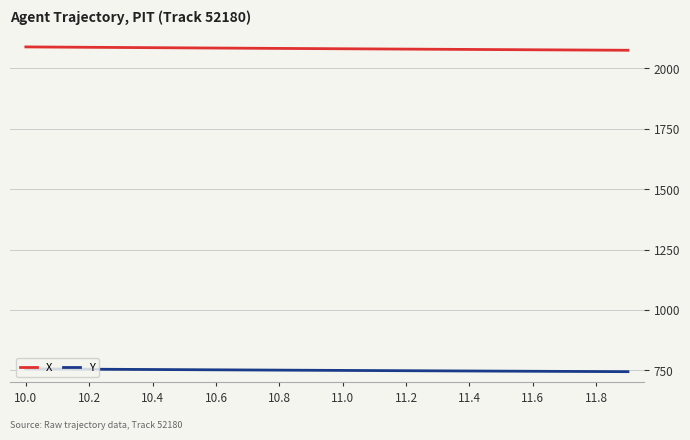

Rank the series by their maximum value, from lowest to highest.

Y, X